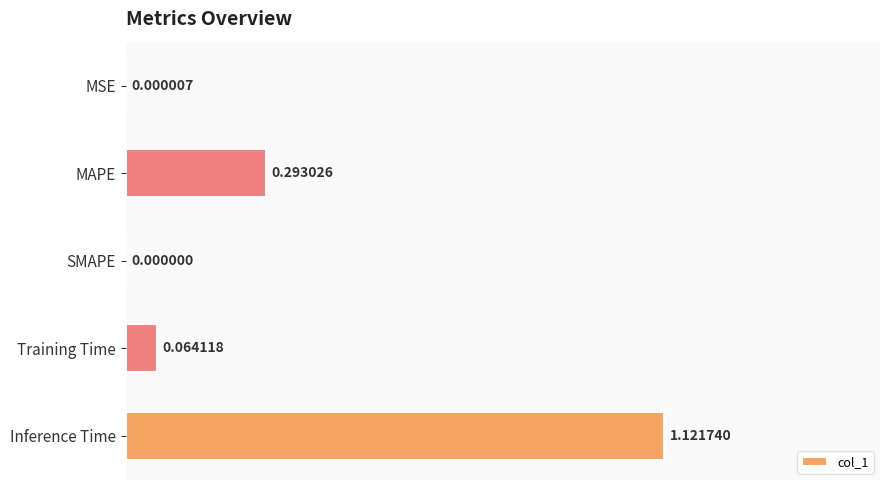

What is the change in value from MSE to MAPE?

+0.3